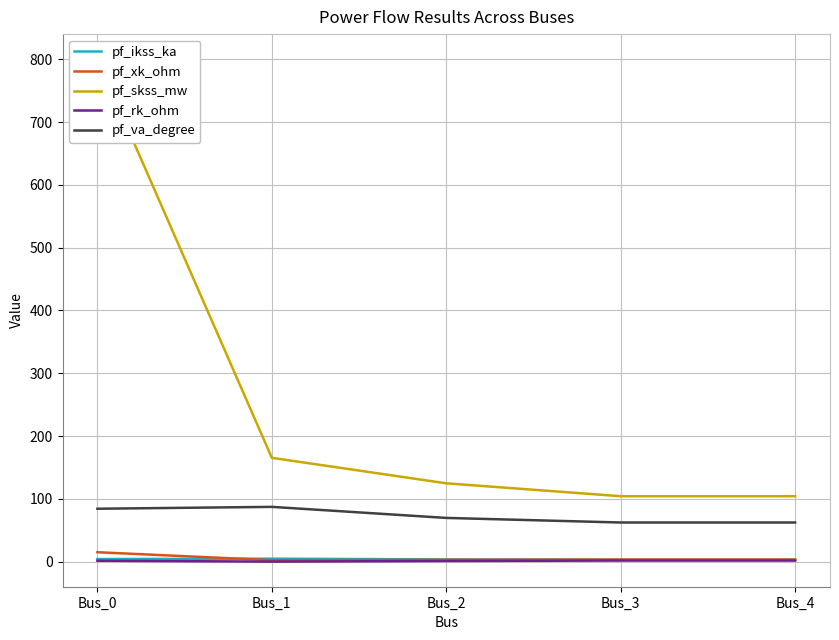

What is the average value of the pf_ikss_ka series?

3.7